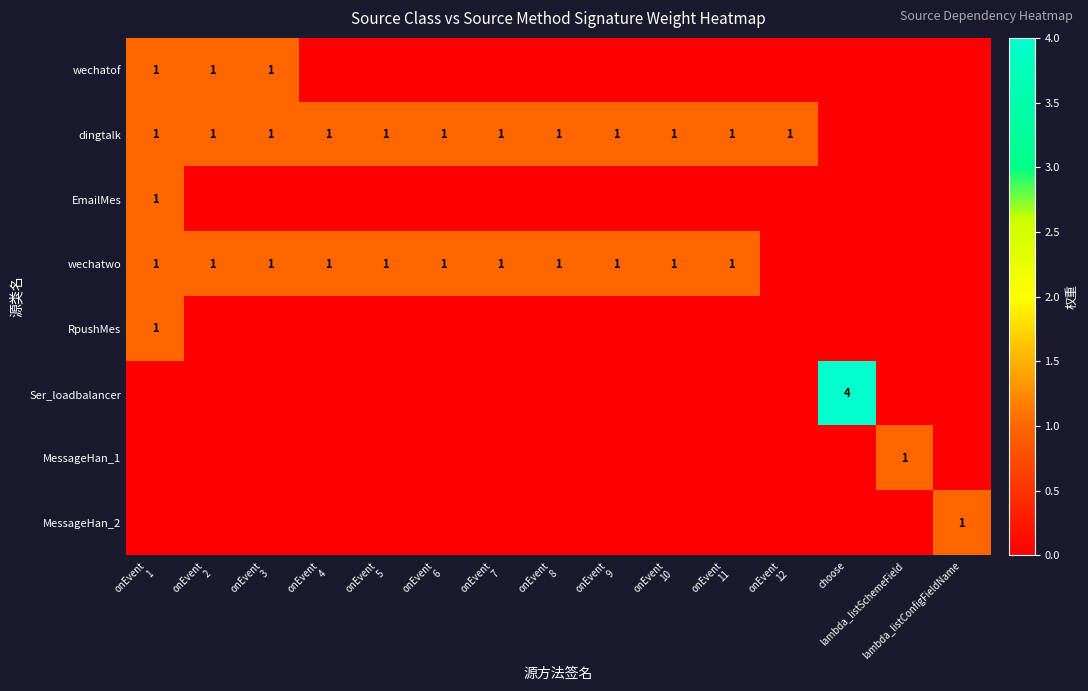

The value of MessageHan_1 at lambda_listSchemeField is 2. True or false?

False